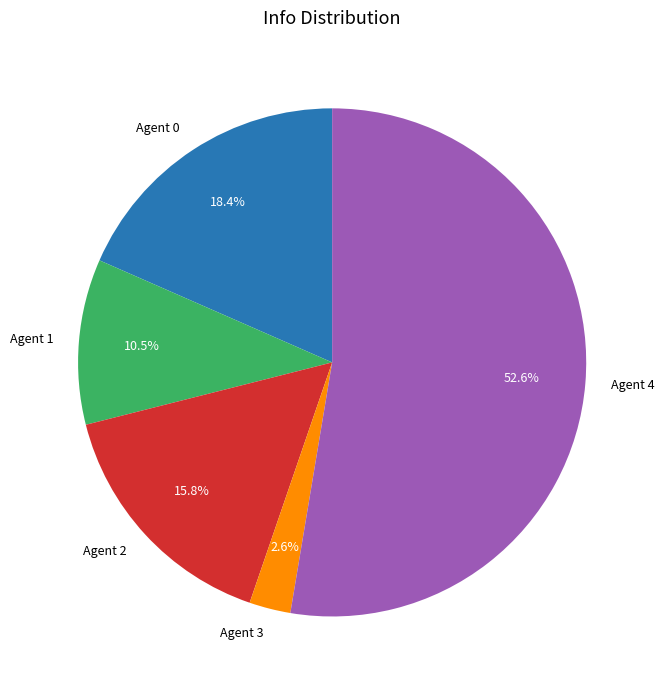

How many segments does this pie chart have?

5